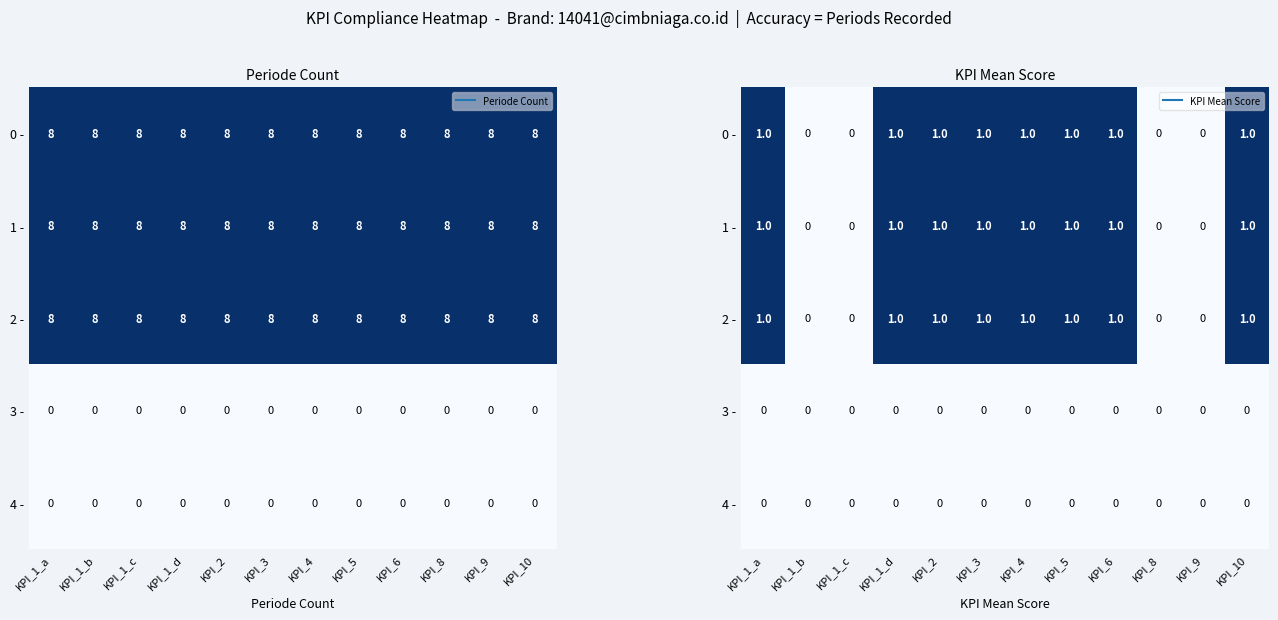

Which has a higher value, KPI_3 or KPI_4?

KPI_3